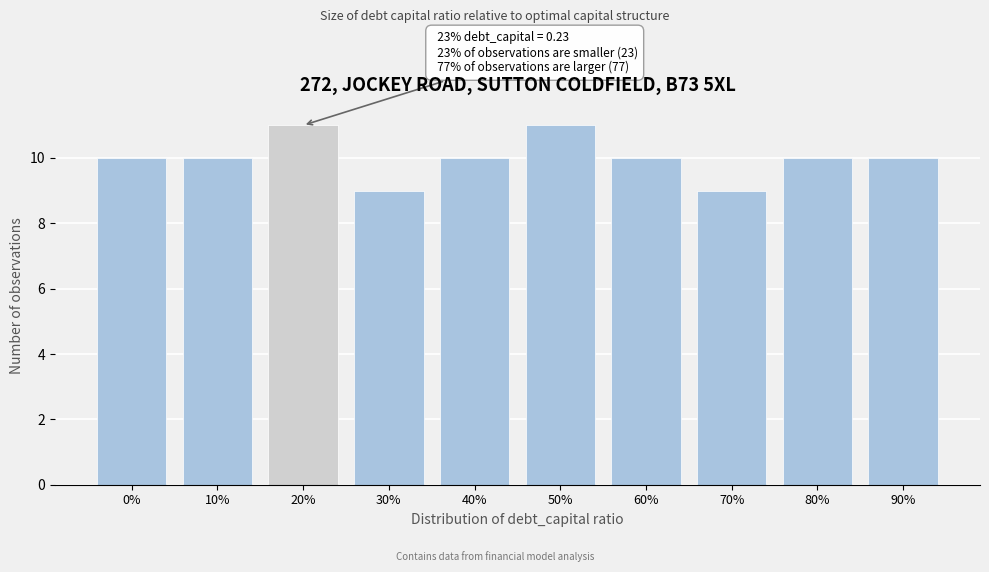

Reading right to left, what are all the values shown in this chart?

90%=10	80%=10	70%=9	60%=10	50%=11	40%=10	30%=9	20%=11	10%=10	0%=10